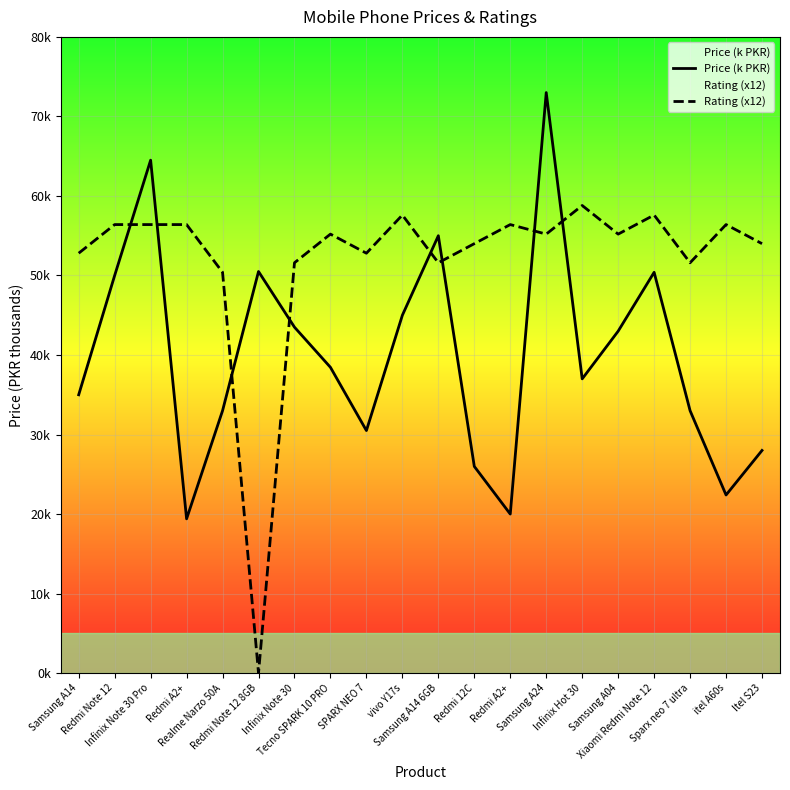

How many lines are shown in the chart?

2